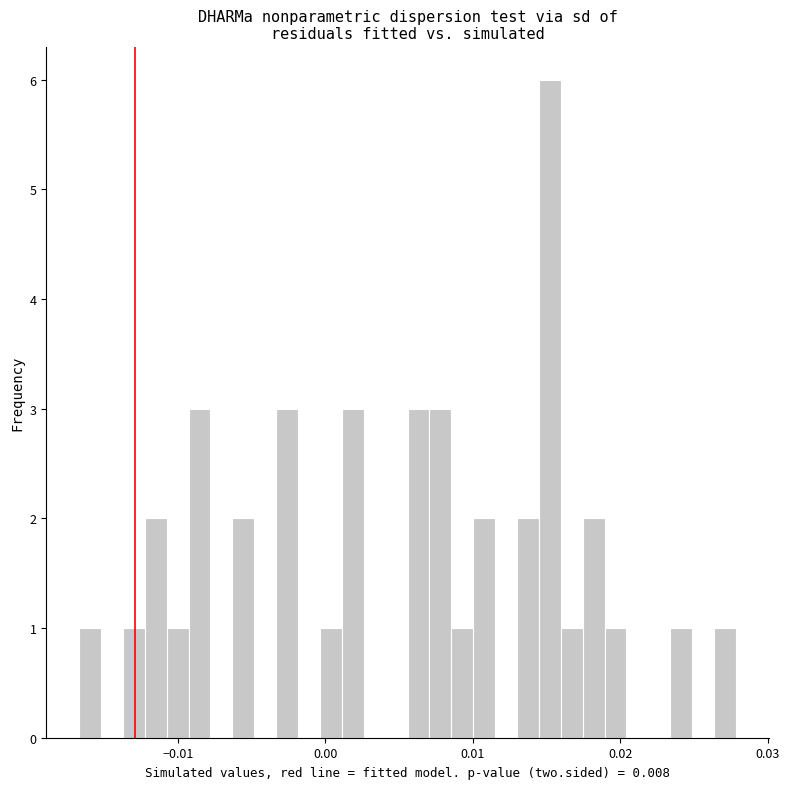

Around what value on the x-axis is the tallest bar? Give the approximate position of its centre, as read against the axis.

0.015